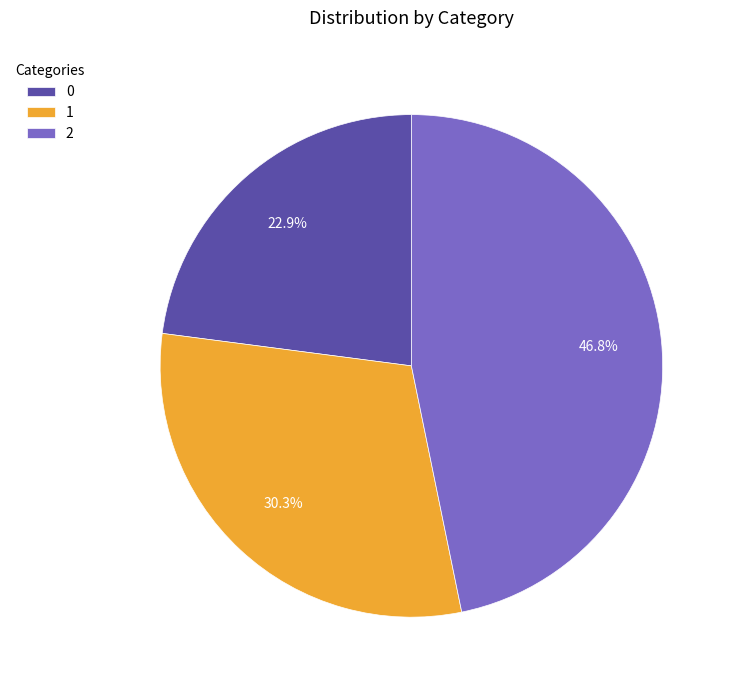

Which category has the biggest portion of the pie?

2